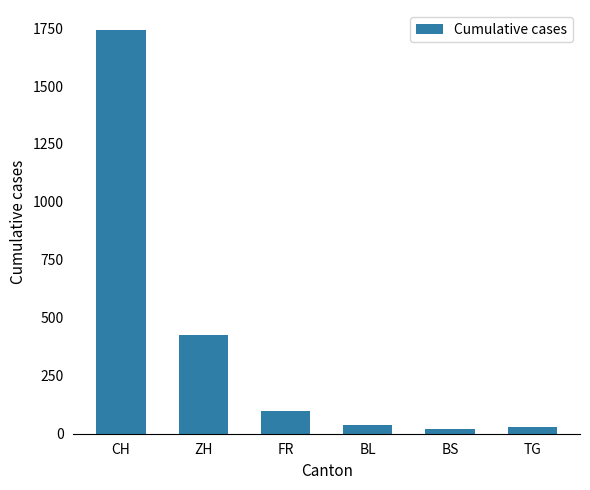

What is the label of the 6th bar from the left?

TG